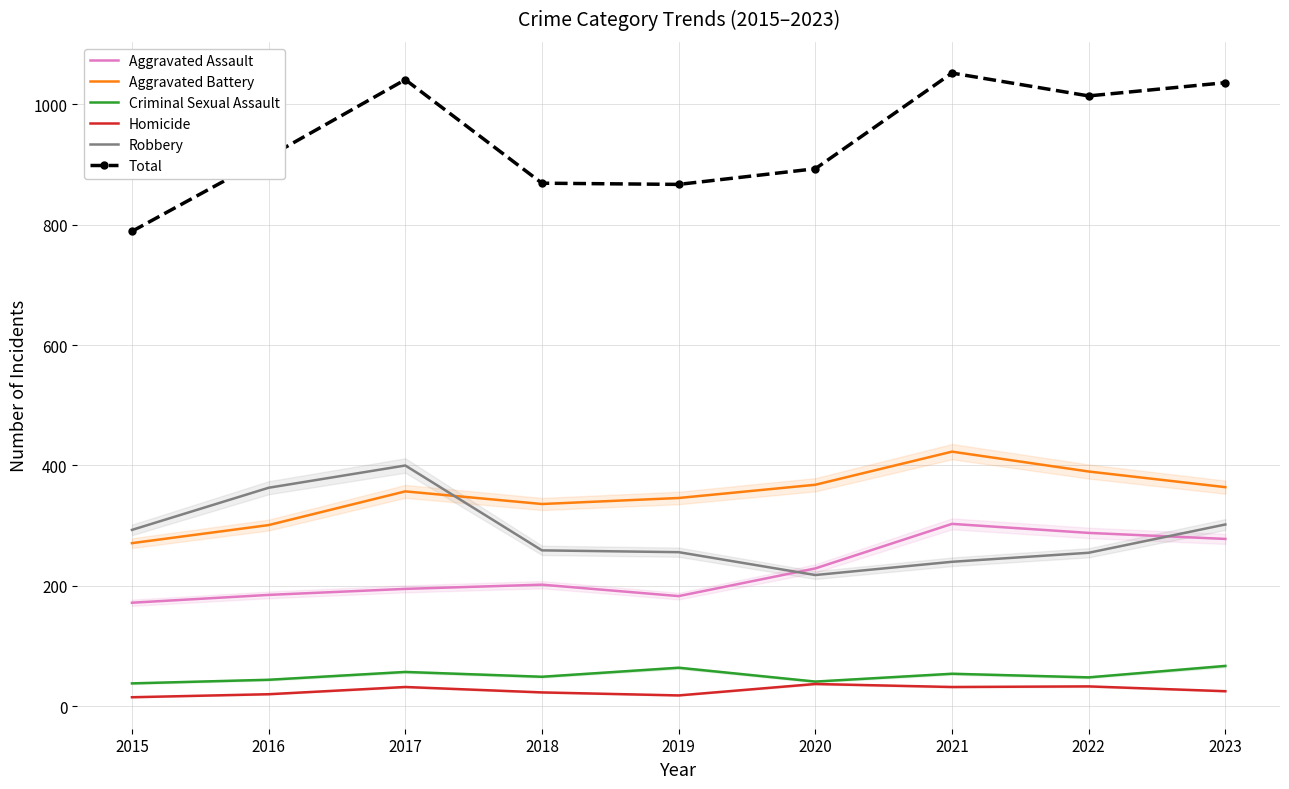

What is the difference between the Total values at 2022 and 2019?

147